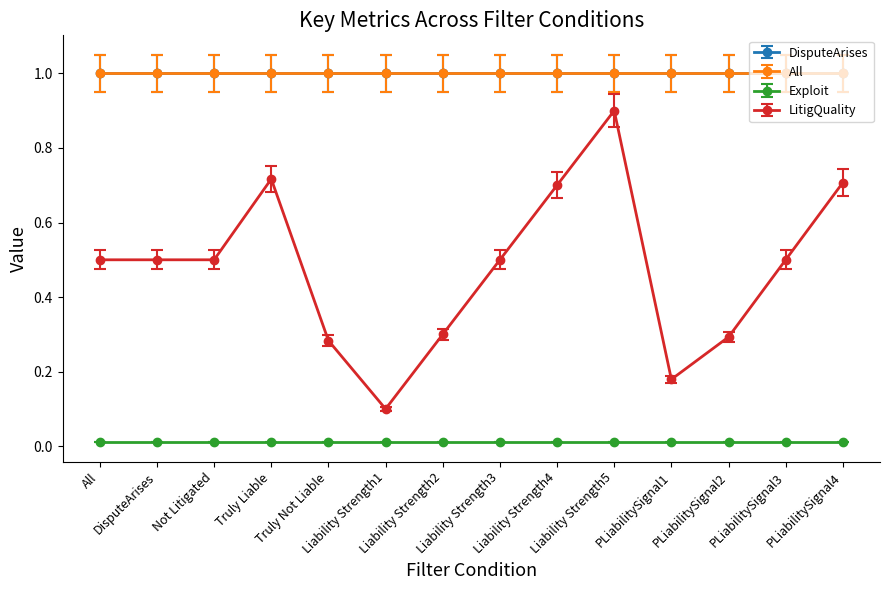

Does the chart have visible grid lines?

No